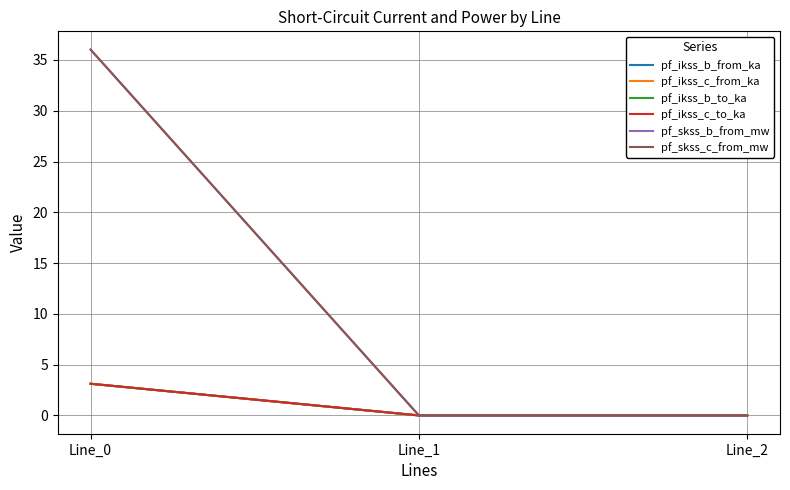

Is this an area chart (filled region under the line)?

No